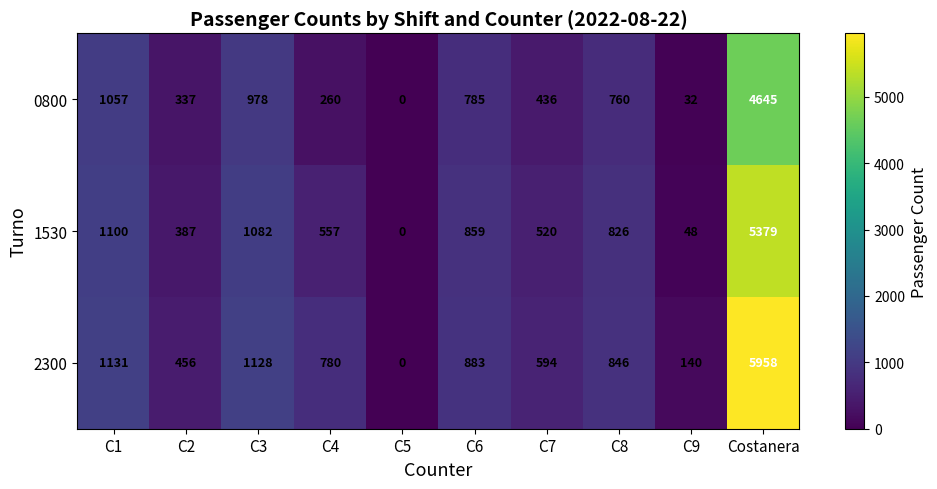

Rank the series at C9 from highest to lowest value.

2300, 1530, 0800